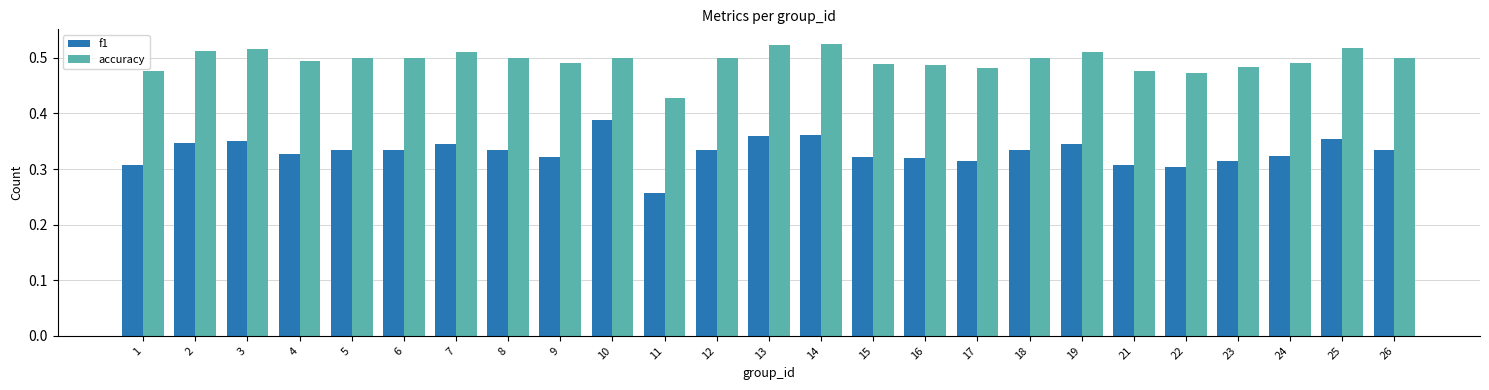

Which label corresponds to the smallest value in the chart?

11